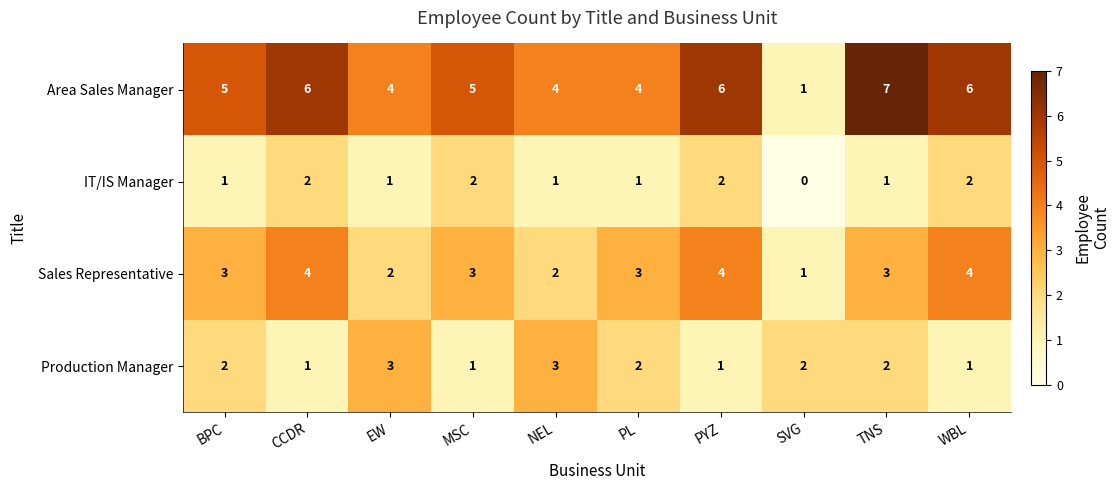

Which series has the widest spread of values?

Area Sales Manager